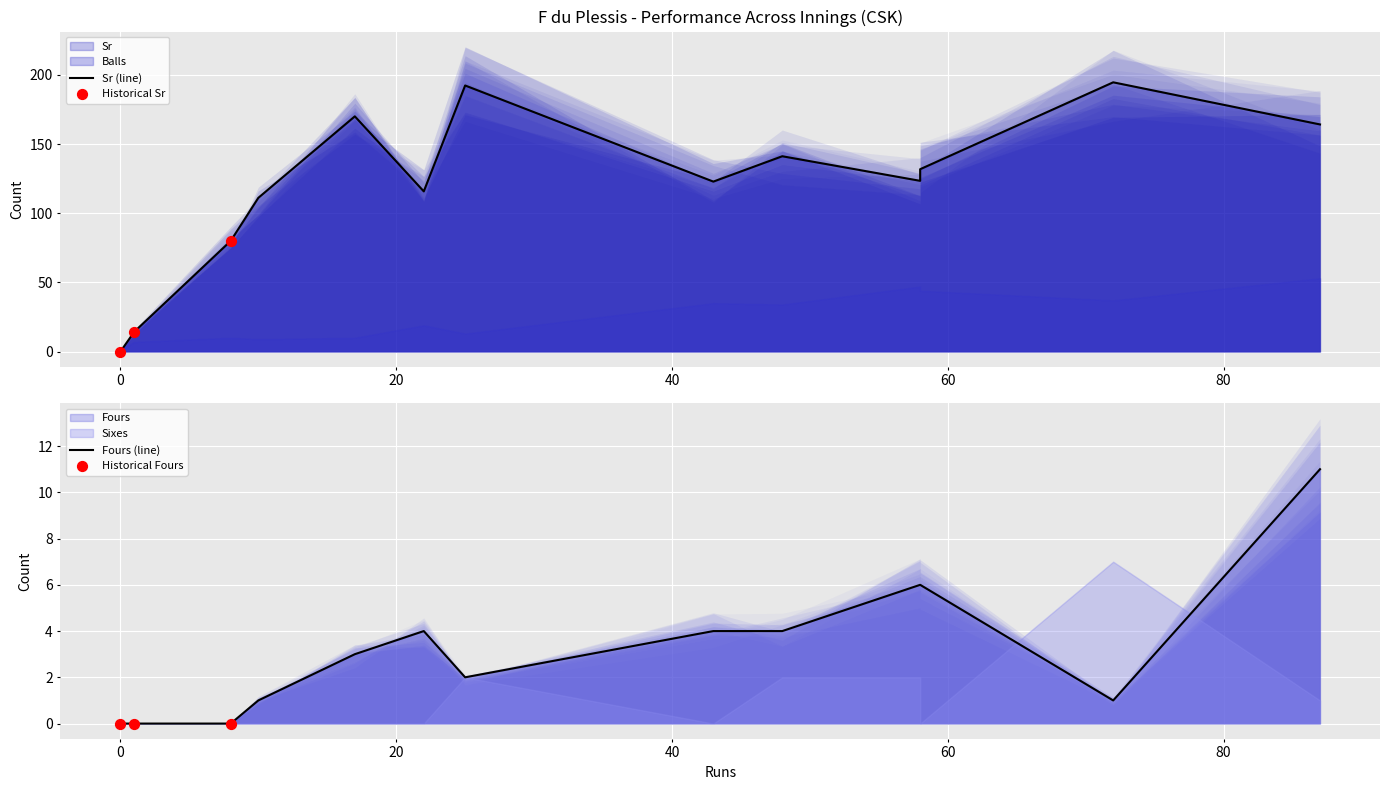

At how many categories does at least one series exceed 106?

10